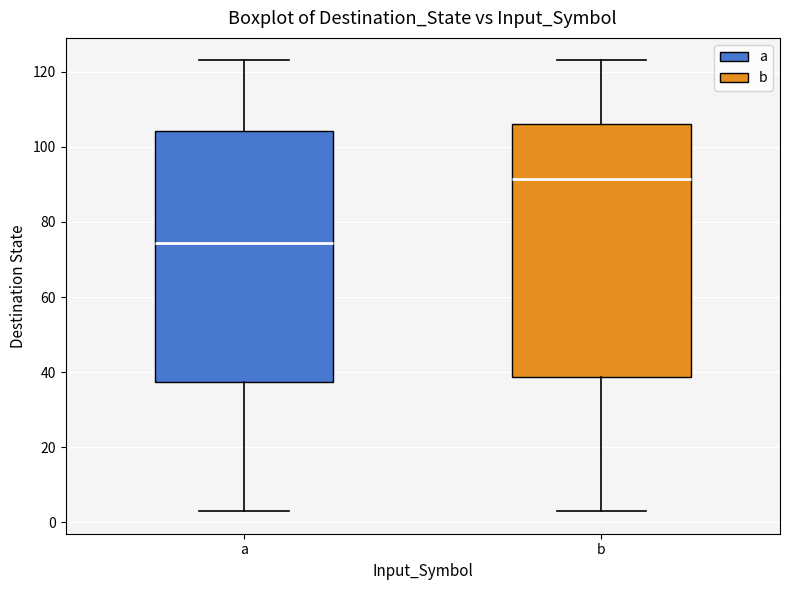

Where does the lower whisker of the box for a end on the y-axis? The values are not printed on the chart, so give them approximately, as read against the axis.

4